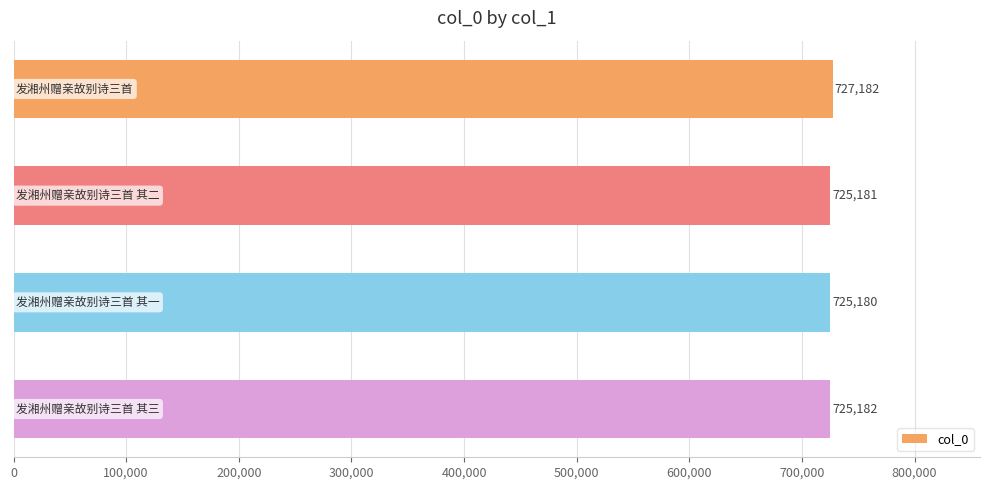

Reading bottom to top, list all the values displayed in this chart.

725182	725180	725181	727182